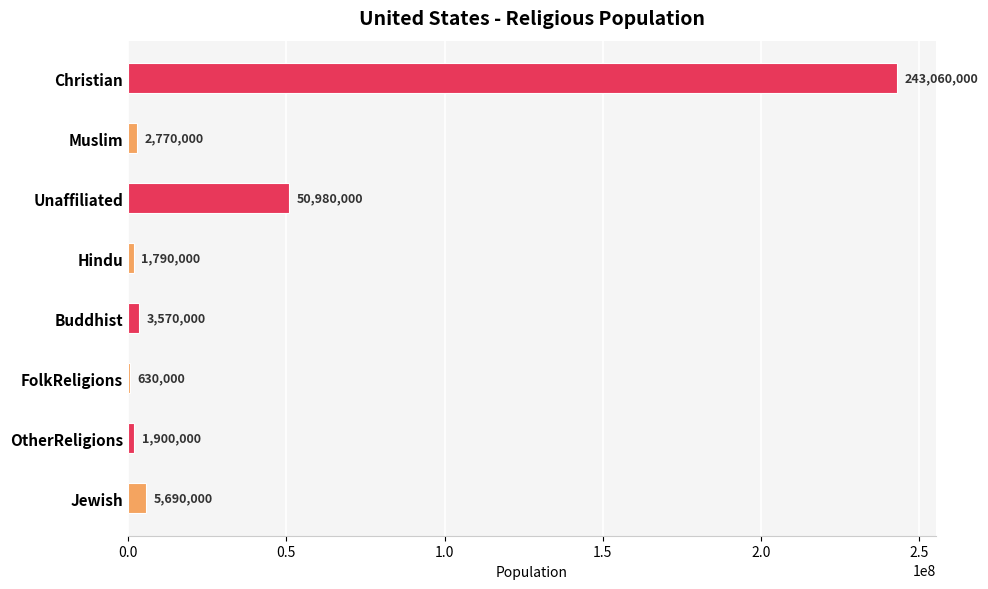

Is it true that the value at Unaffiliated is 50980000?

True